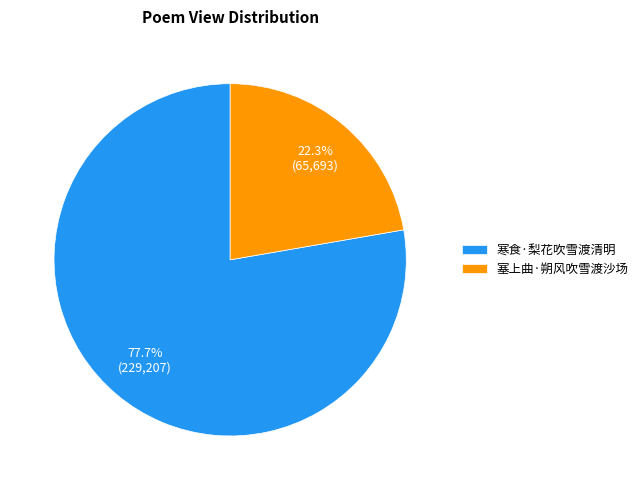

To the nearest percent, what percentage of the pie is 塞上曲·朔风吹雪渡沙场?

22%